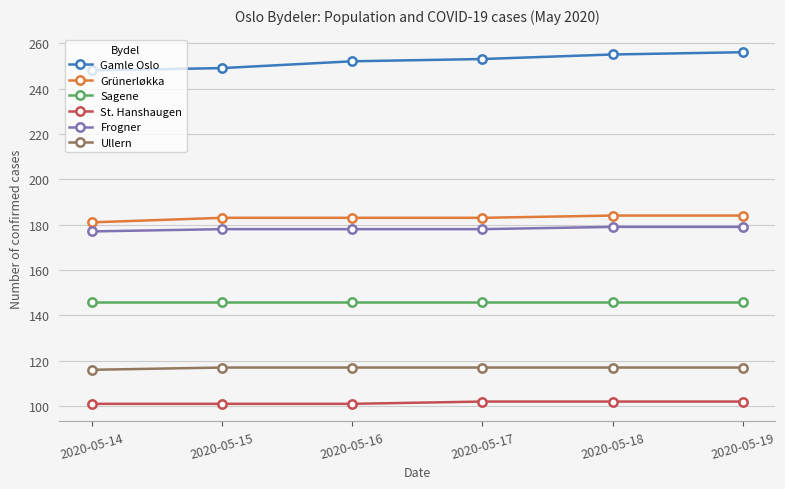

True or false: Gamle Oslo has more than 2 interior local peaks.

False